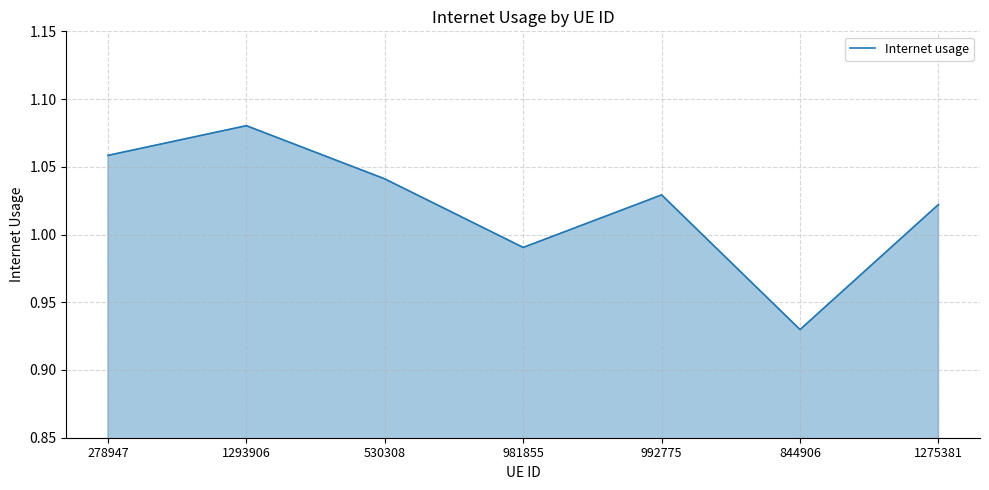

Which label corresponds to the largest value in the chart?

1293906